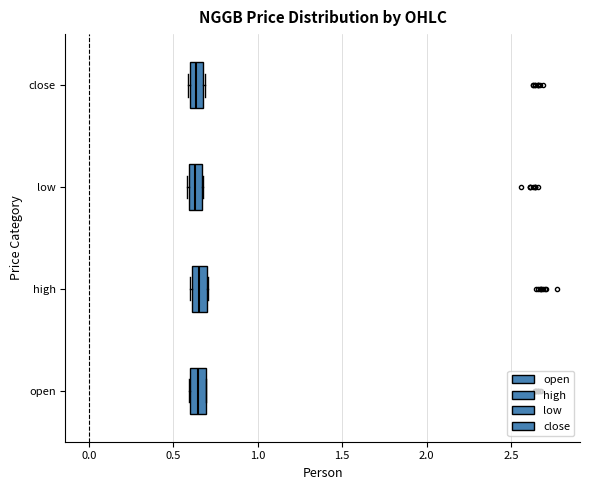

Where is the left edge of the box for high on the x-axis? The values are not printed on the chart, so give them approximately, as read against the axis.

0.60